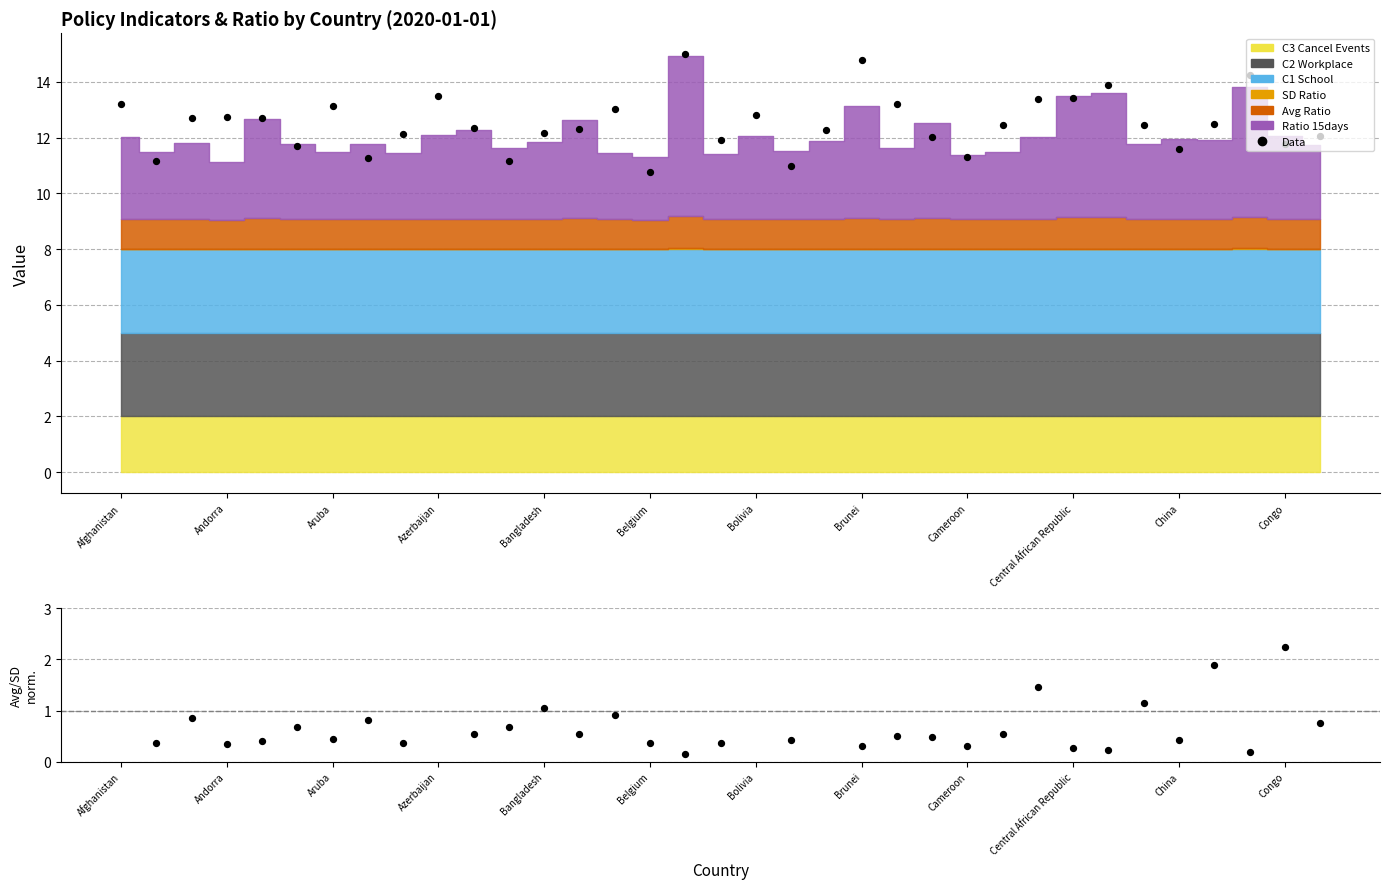

Which series contains the highest Y value?

Data